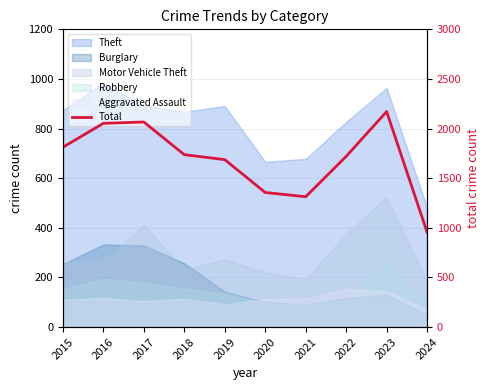

Between 2018 and 2016, which is larger?

2016